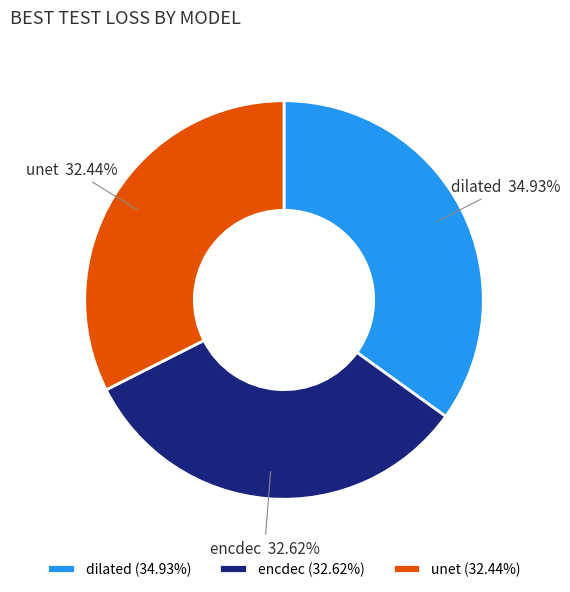

To the nearest percent, what is the average slice percentage?

33%